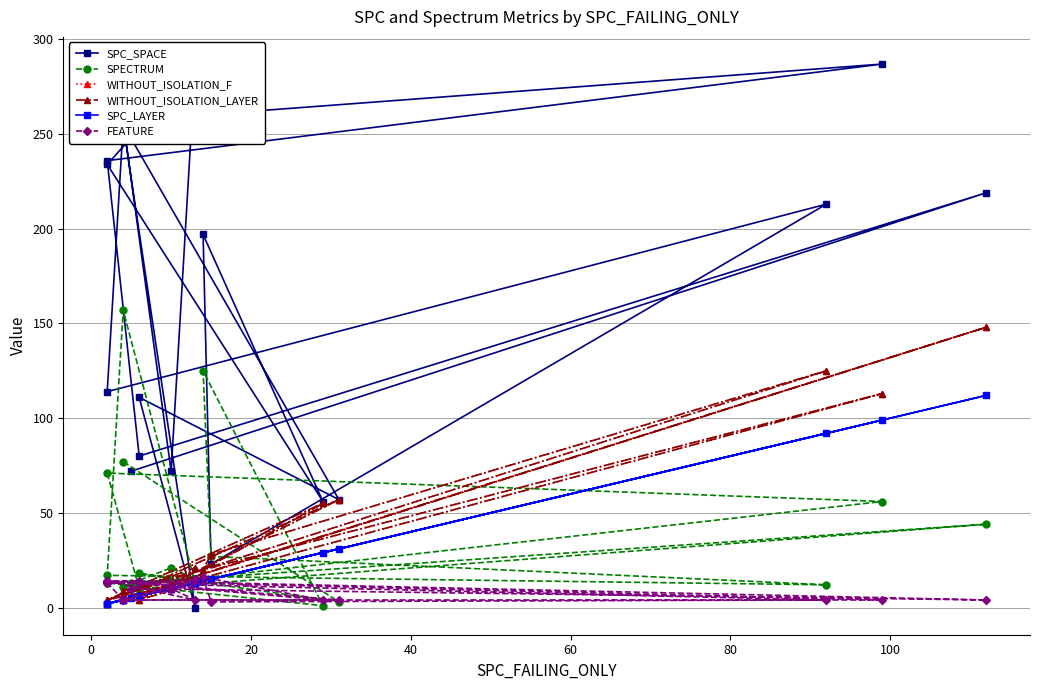

How many distinct data groups are displayed?

6